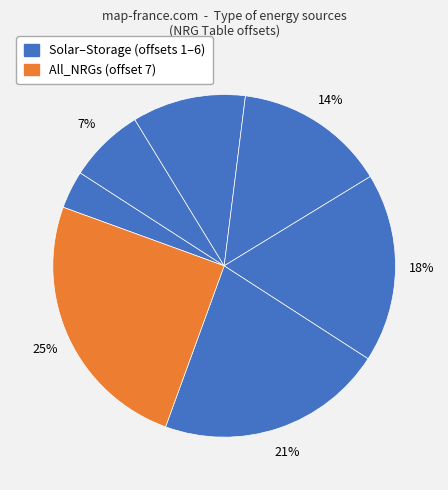

How many slices are in this pie chart?

7